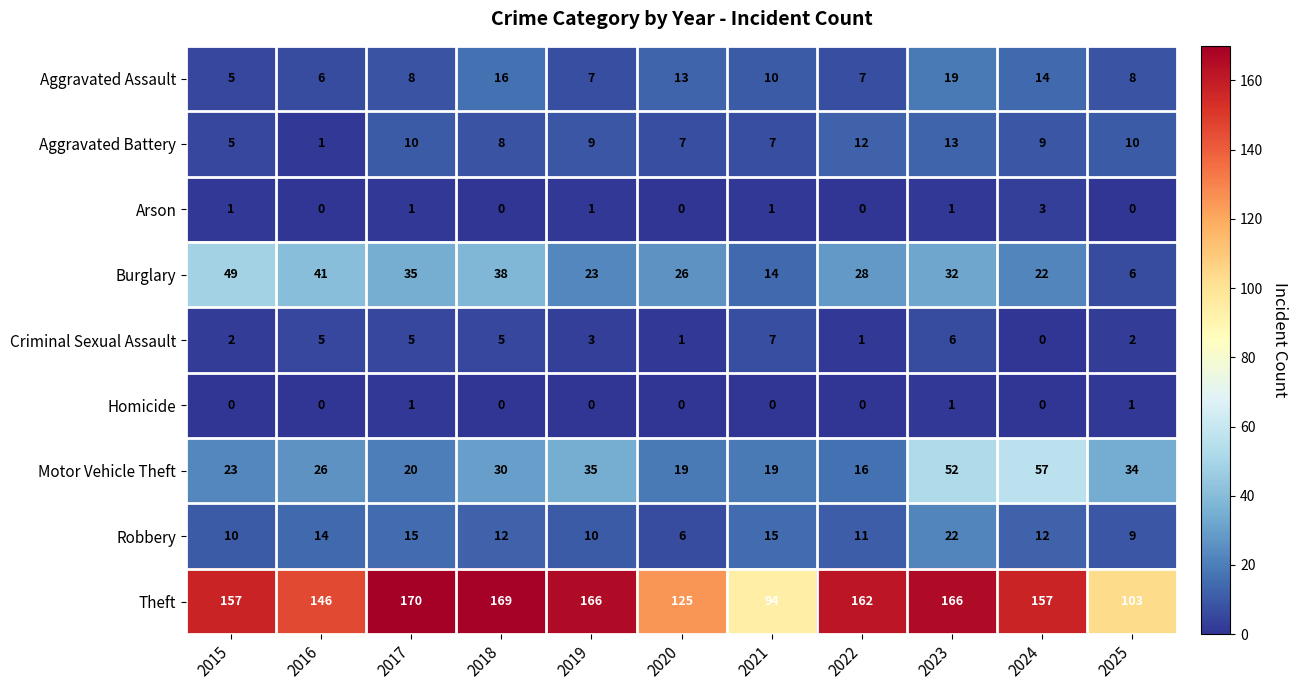

Which series changed the most between 2015 and 2018?

Theft